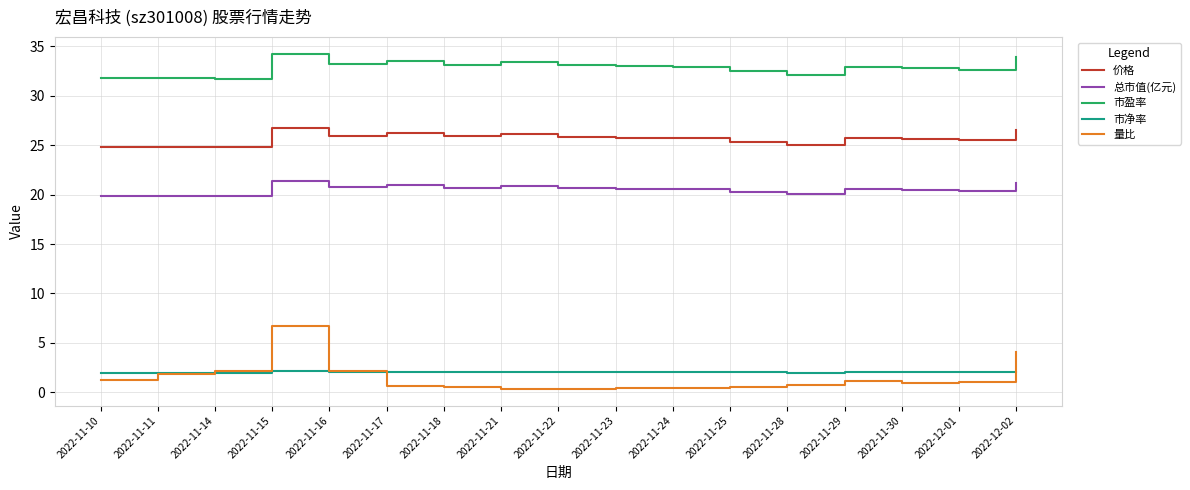

What position from the right is 2022-11-10?

17